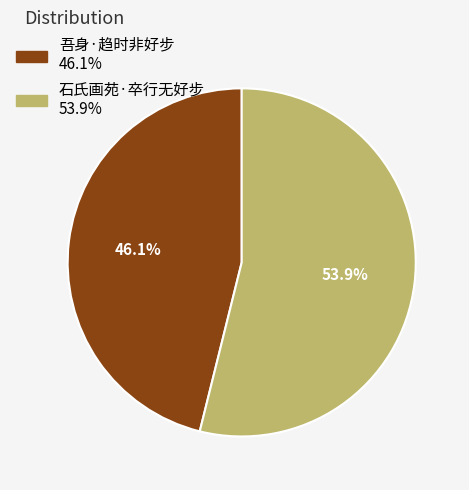

To the nearest percent, what percentage of the pie is 吾身·趋时非好步?

46%